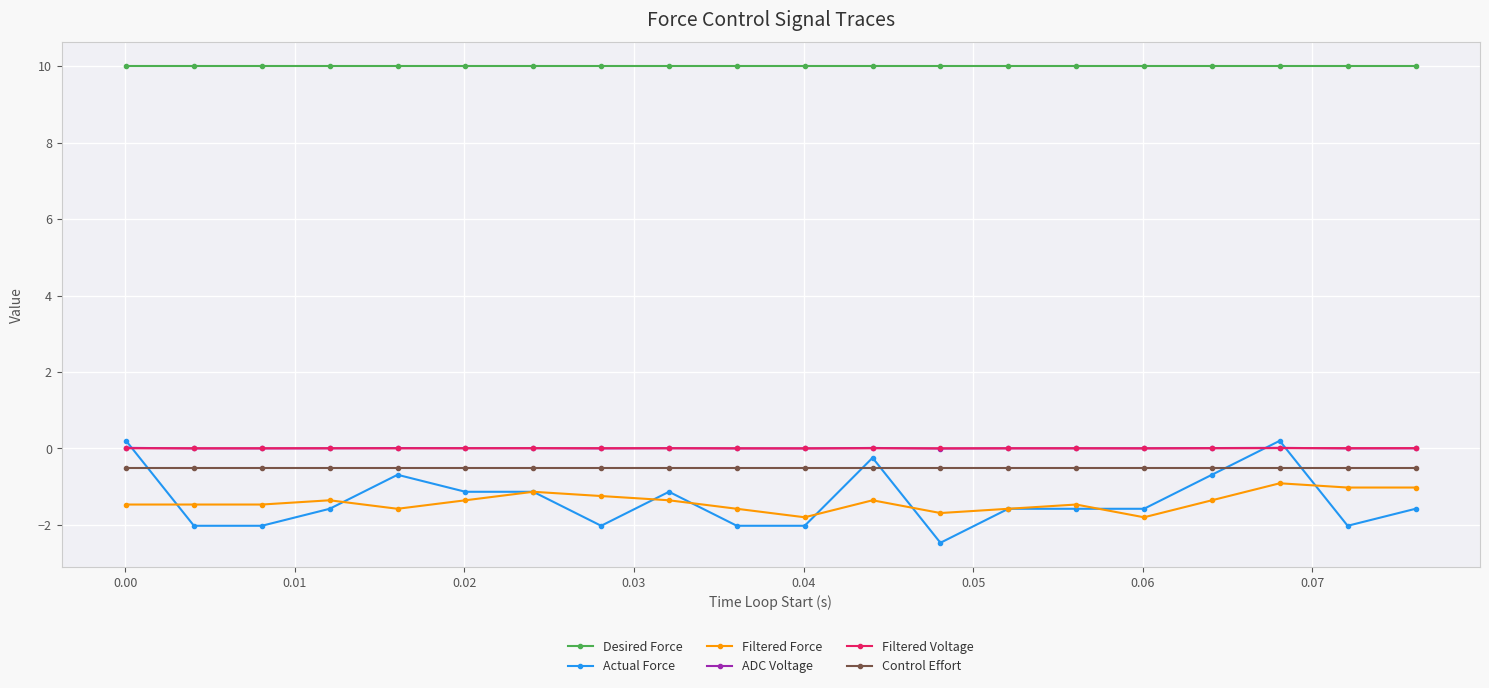

At how many categories does at least one series exceed 3?

20